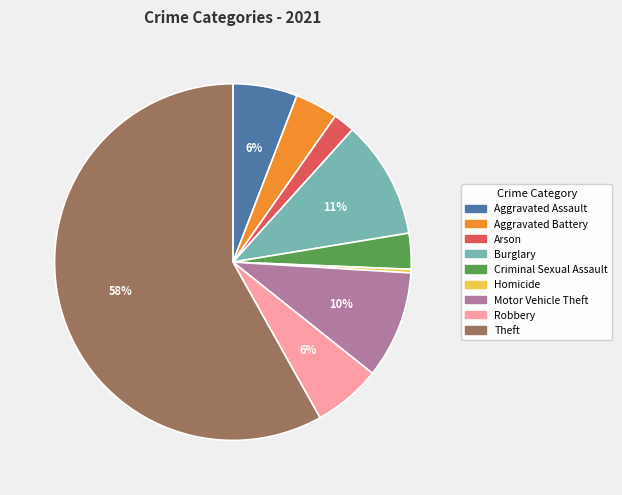

True or false: Criminal Sexual Assault accounts for 14% of the total.

False